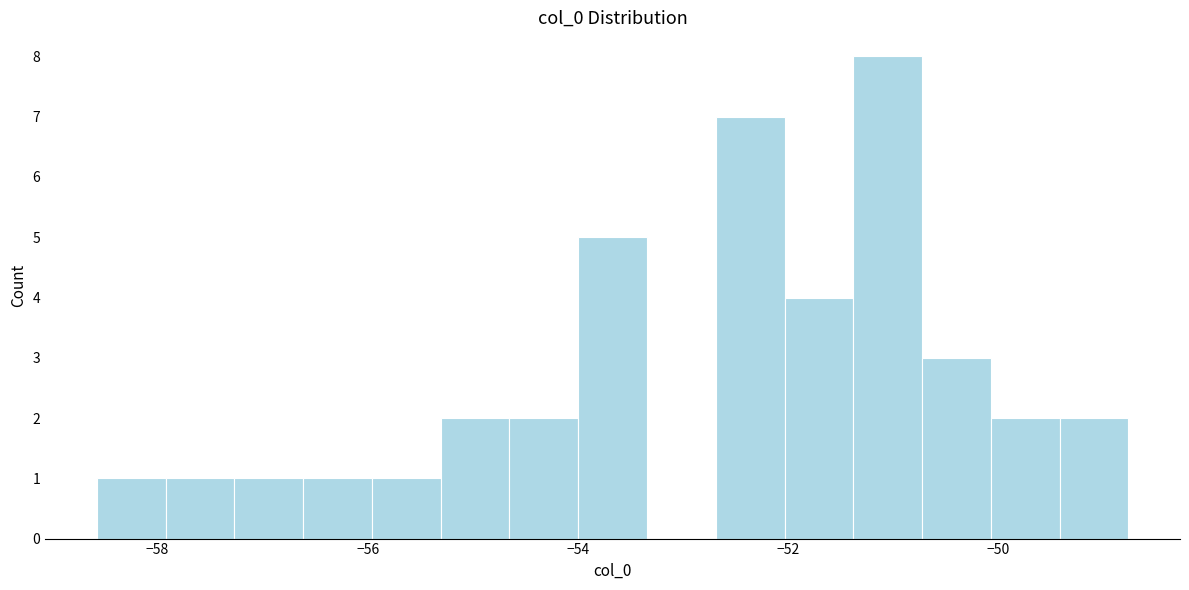

Read against the x-axis, roughly where is the centre of the tallest bar?

-51.0